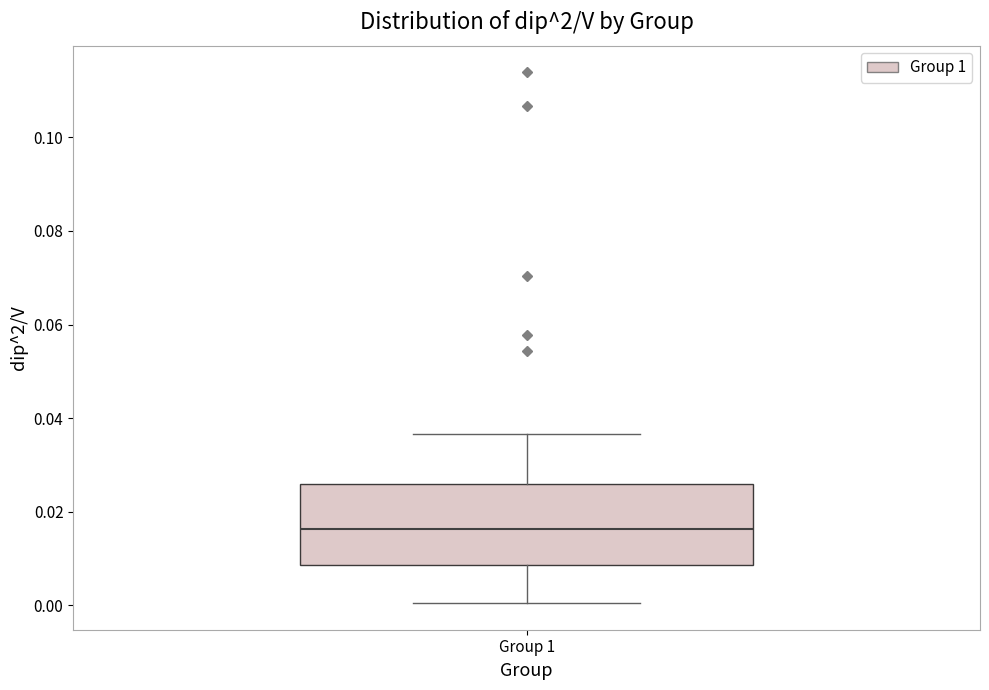

Where is the lower edge of the box for Group 1 on the y-axis? The values are not printed on the chart, so give them approximately, as read against the axis.

0.008